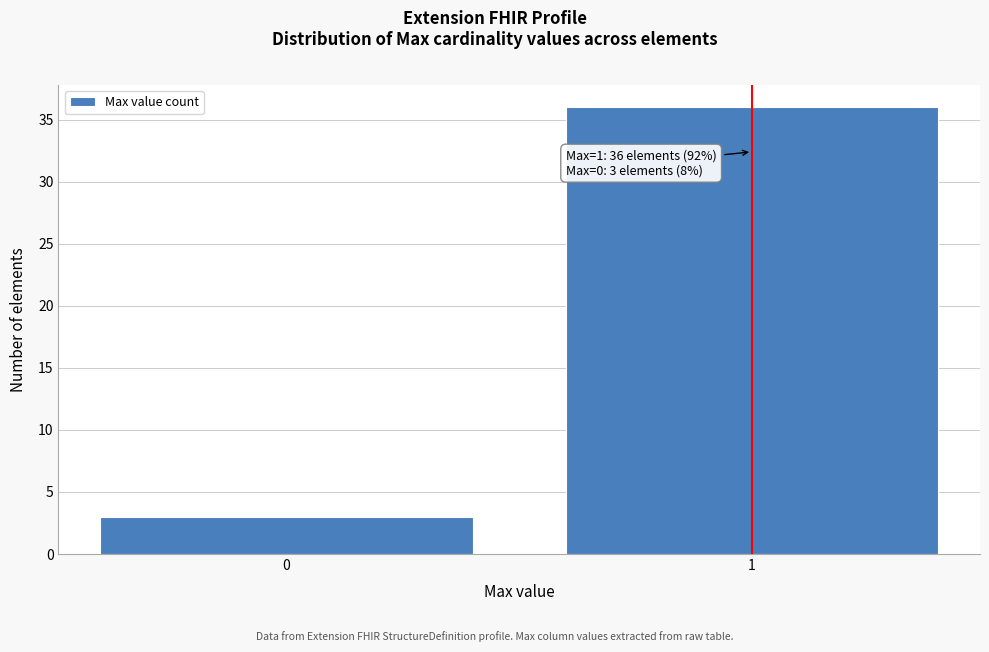

Reading left to right, extract all data points from this chart.

3	36